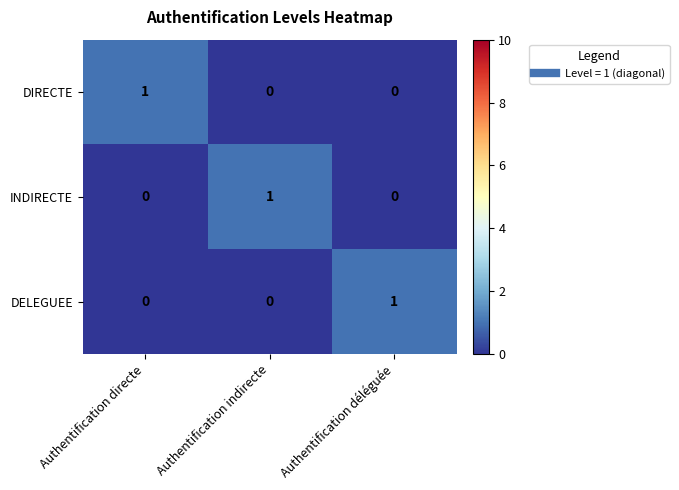

The value of DIRECTE at Authentification indirecte is 0. True or false?

True